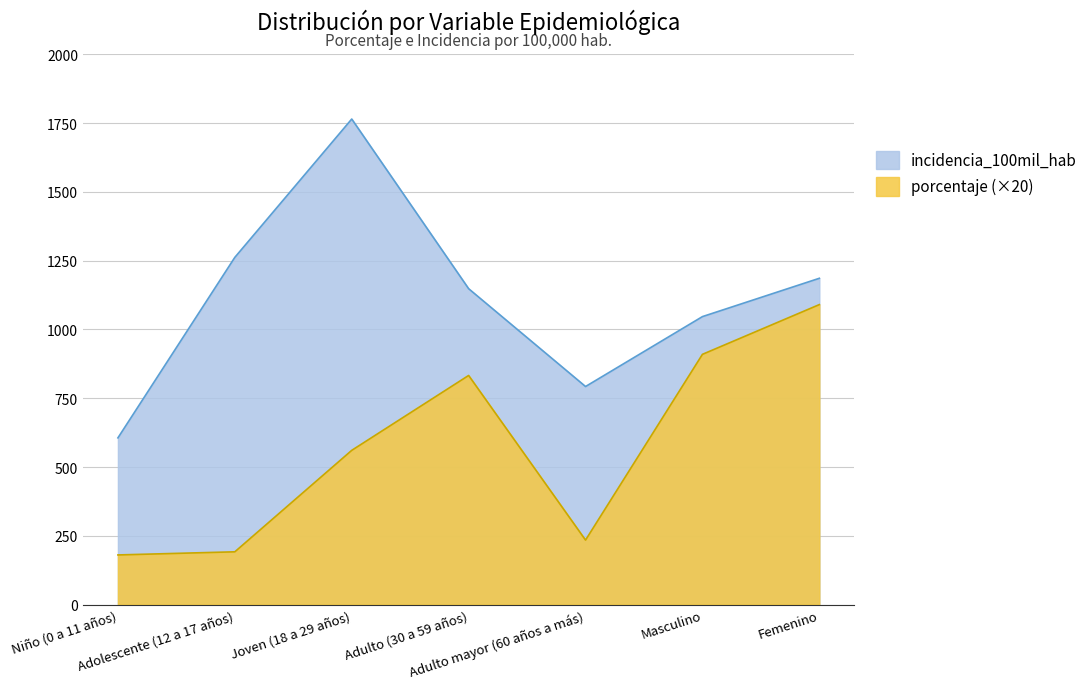

What is the difference between the highest and lowest values at Adulto (30 a 59 años)?

315.4